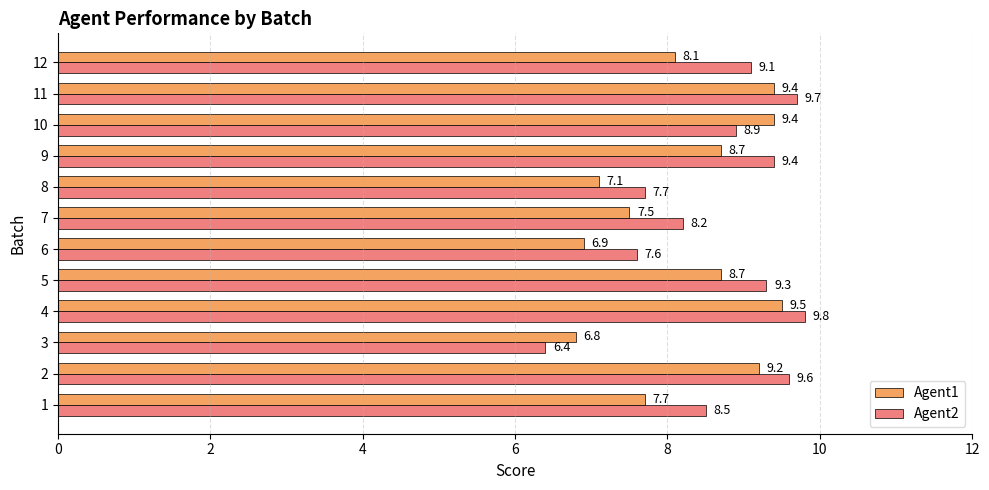

Where is Agent1 nearest to the value 8?

12